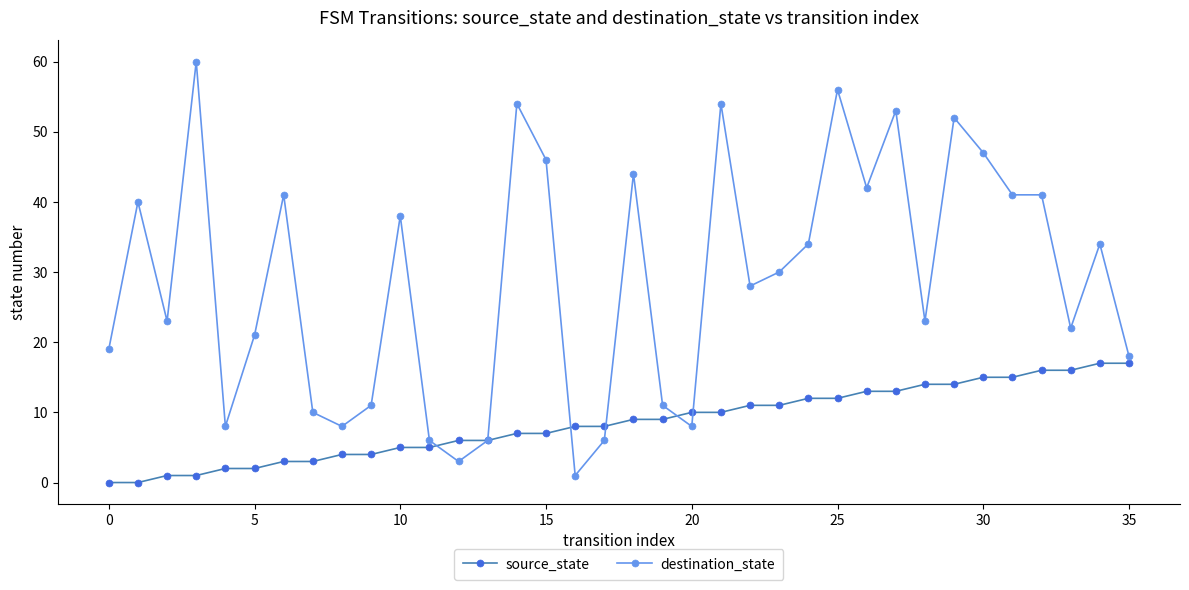

List the series in order of their overall mean, highest first.

destination_state, source_state